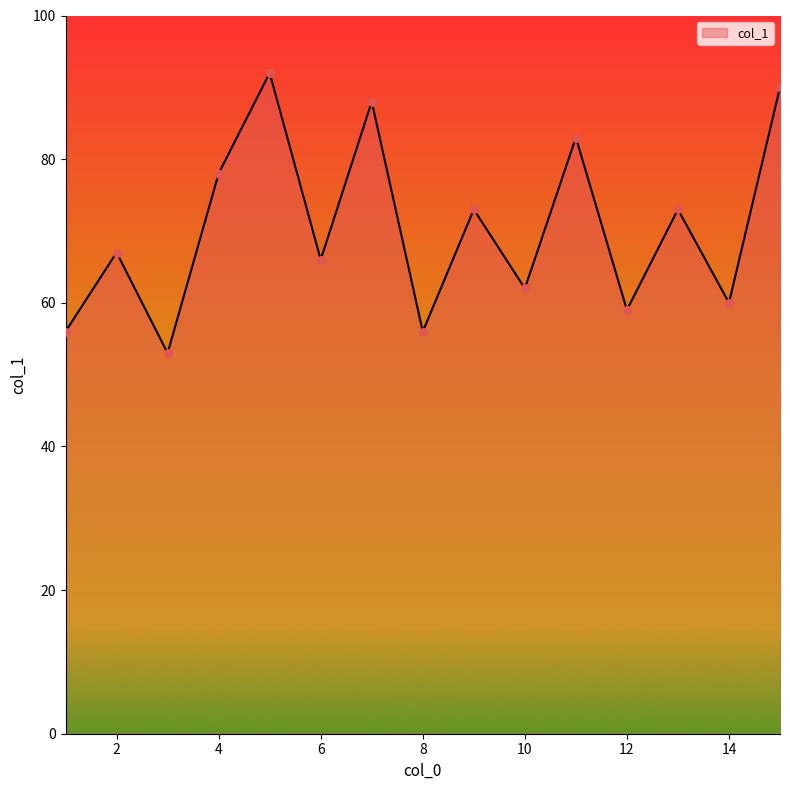

What is the maximum value shown in the chart?

92